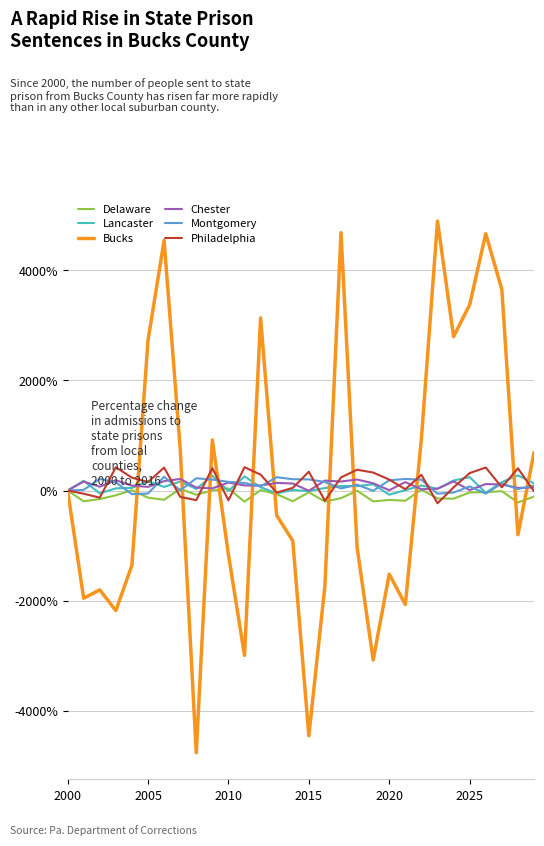

What is the sum of all Delaware values?

-2806.8